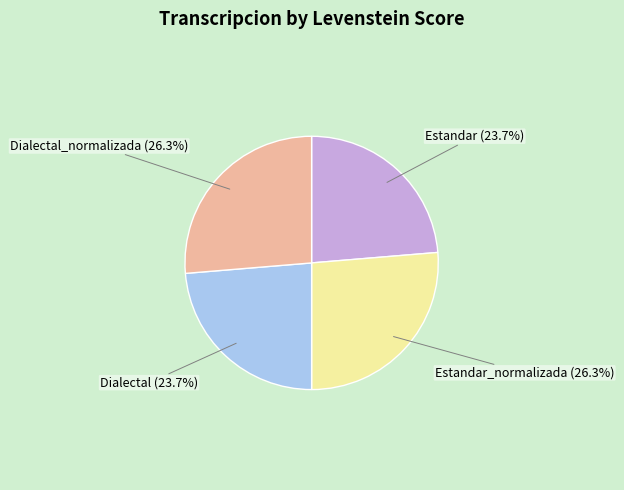

Is there any slice that represents more than half of the pie?

No